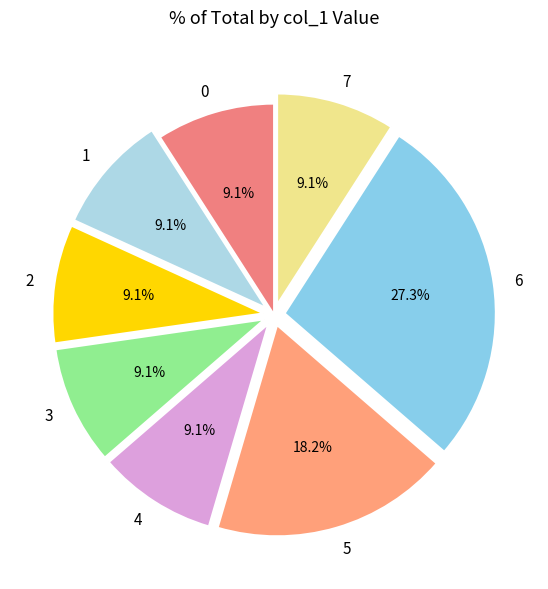

Do 0 and 6 together represent more than half of the pie?

No